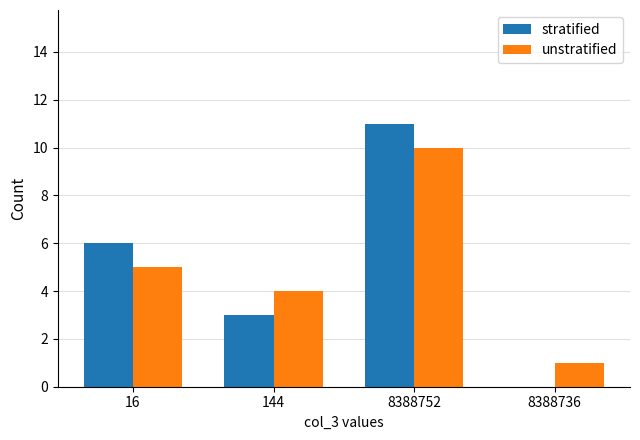

At which label is stratified closest to 5?

16